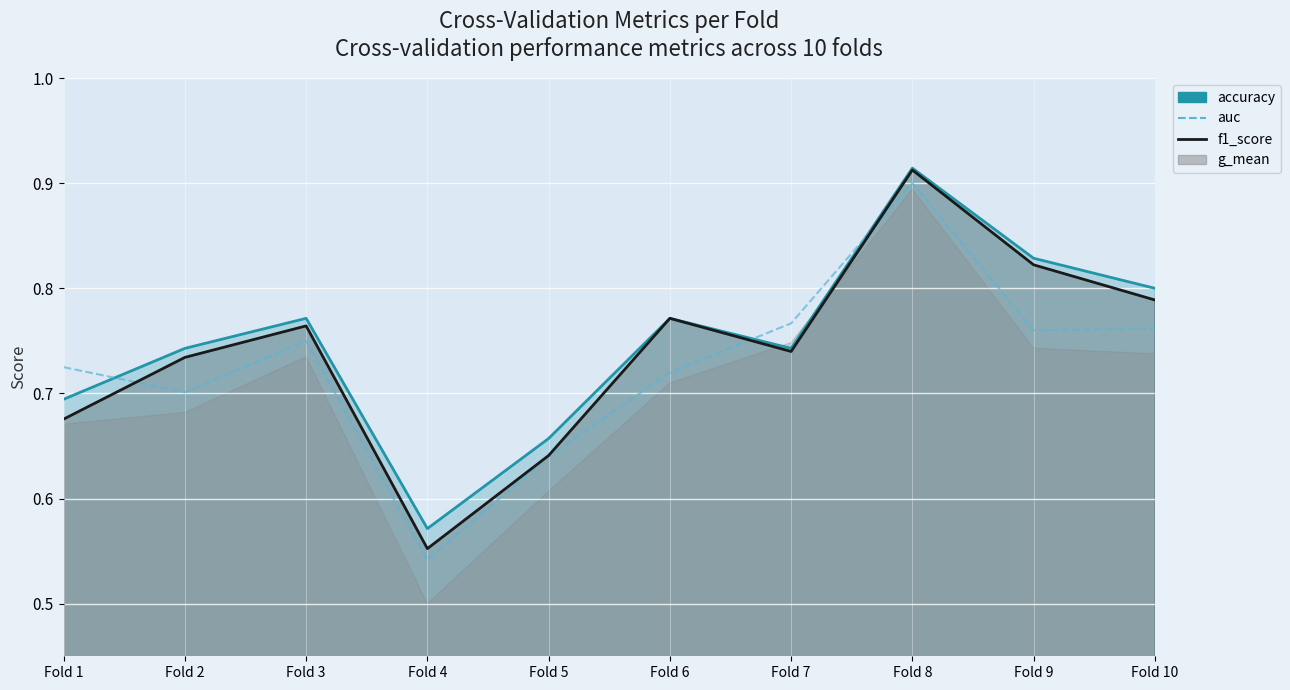

Rank the categories by auc value from highest to lowest.

Fold 8, Fold 7, Fold 10, Fold 9, Fold 3, Fold 1, Fold 6, Fold 2, Fold 5, Fold 4